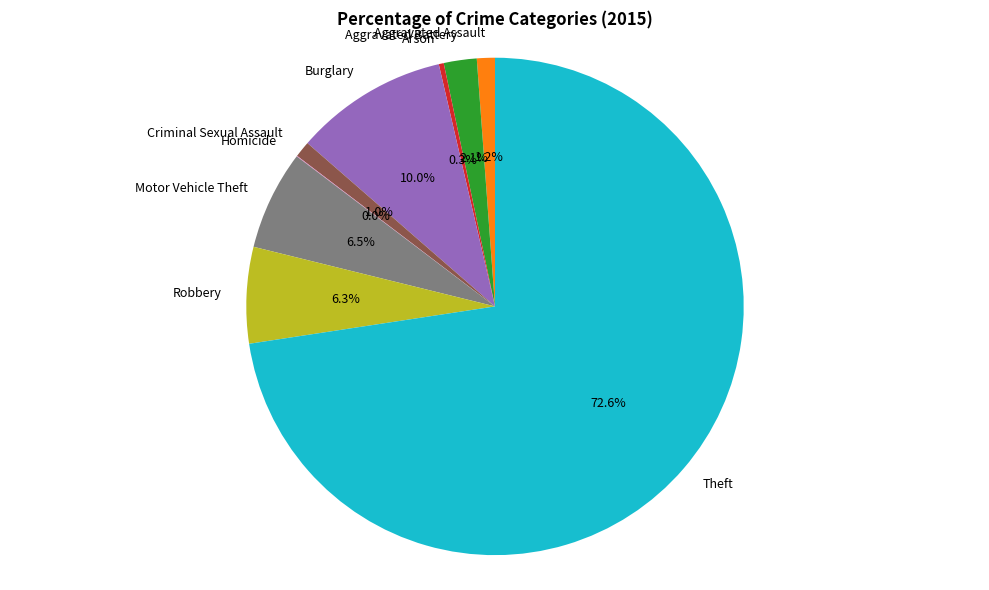

Is there a majority slice in this chart?

Yes